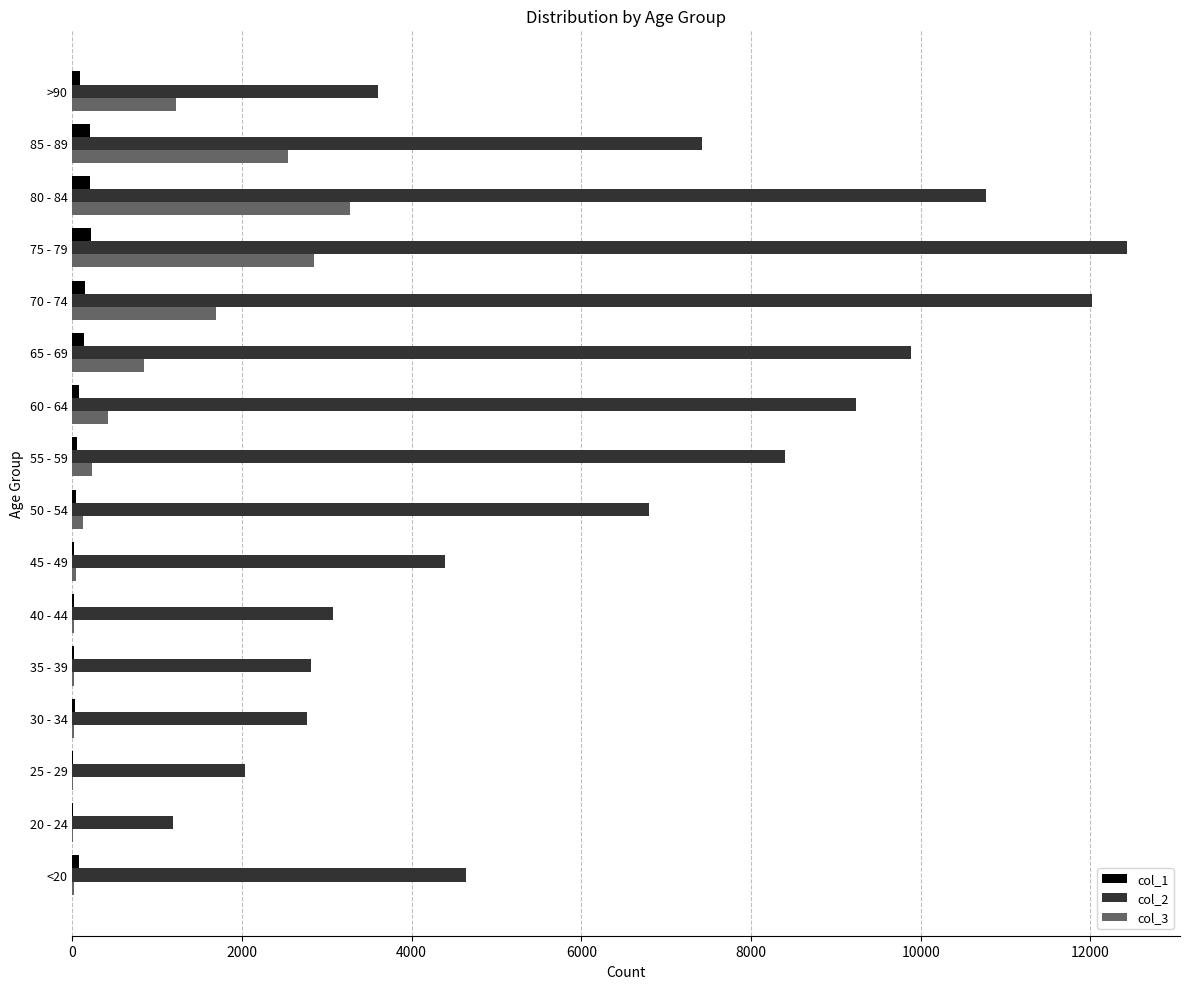

Which label corresponds to the largest value in the chart?

75 - 79